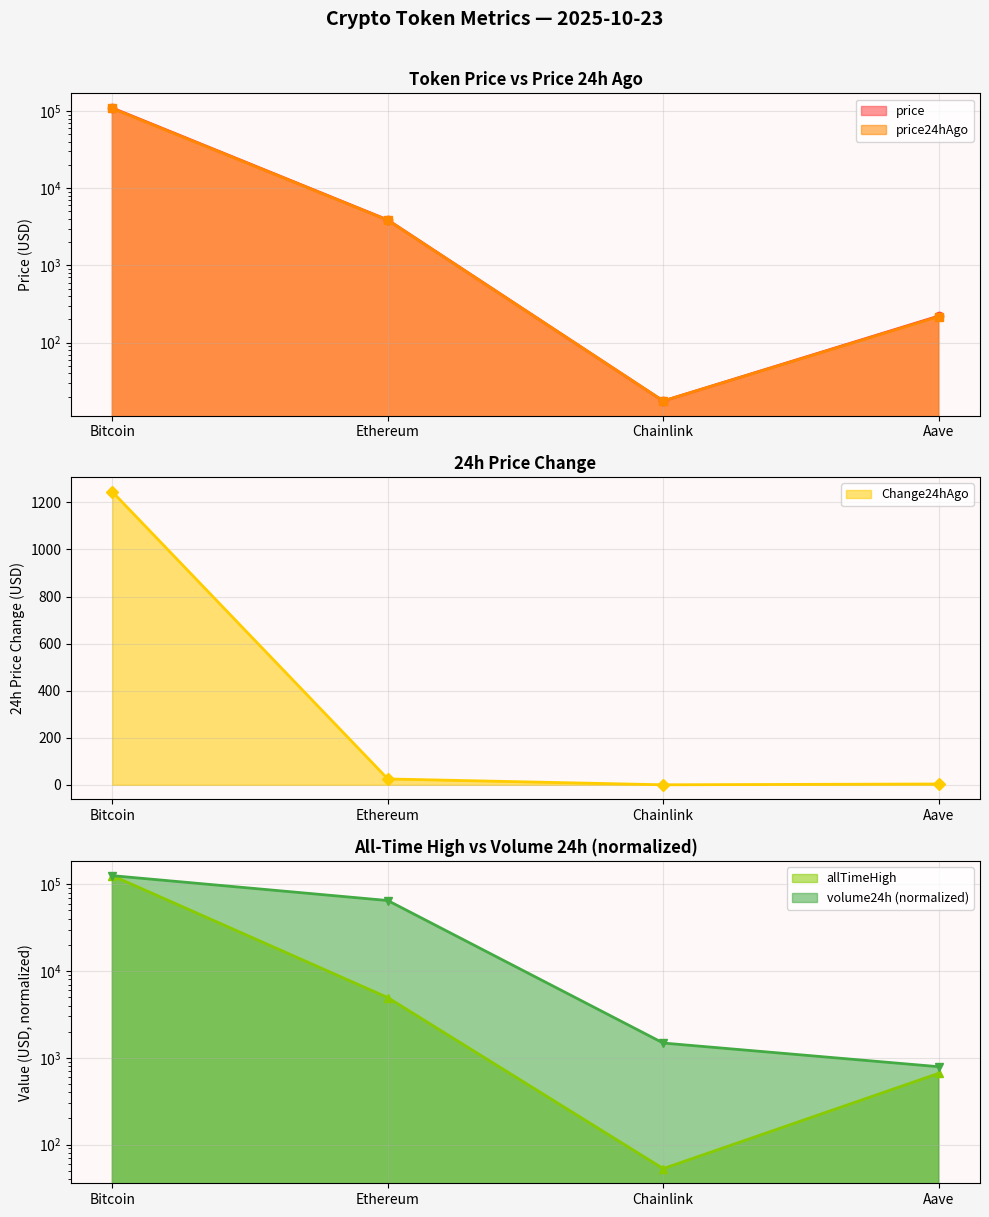

What are all the series names shown in the legend?

price, price24hAgo, Change24hAgo, volume24h, allTimeHigh